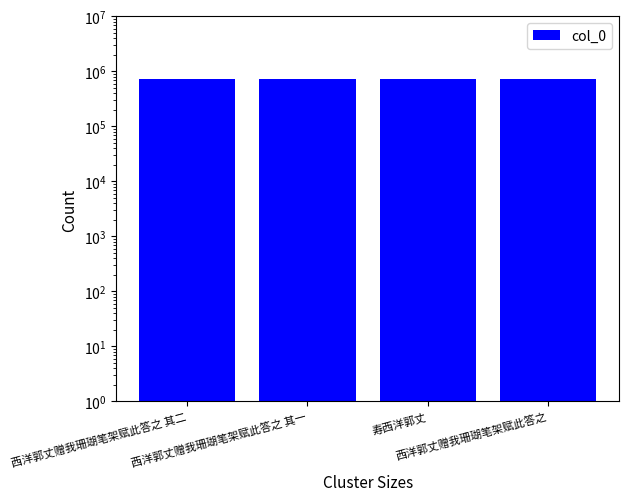

At which category does the chart reach its peak across all series?

西洋郭丈赠我珊瑚笔架赋此答之